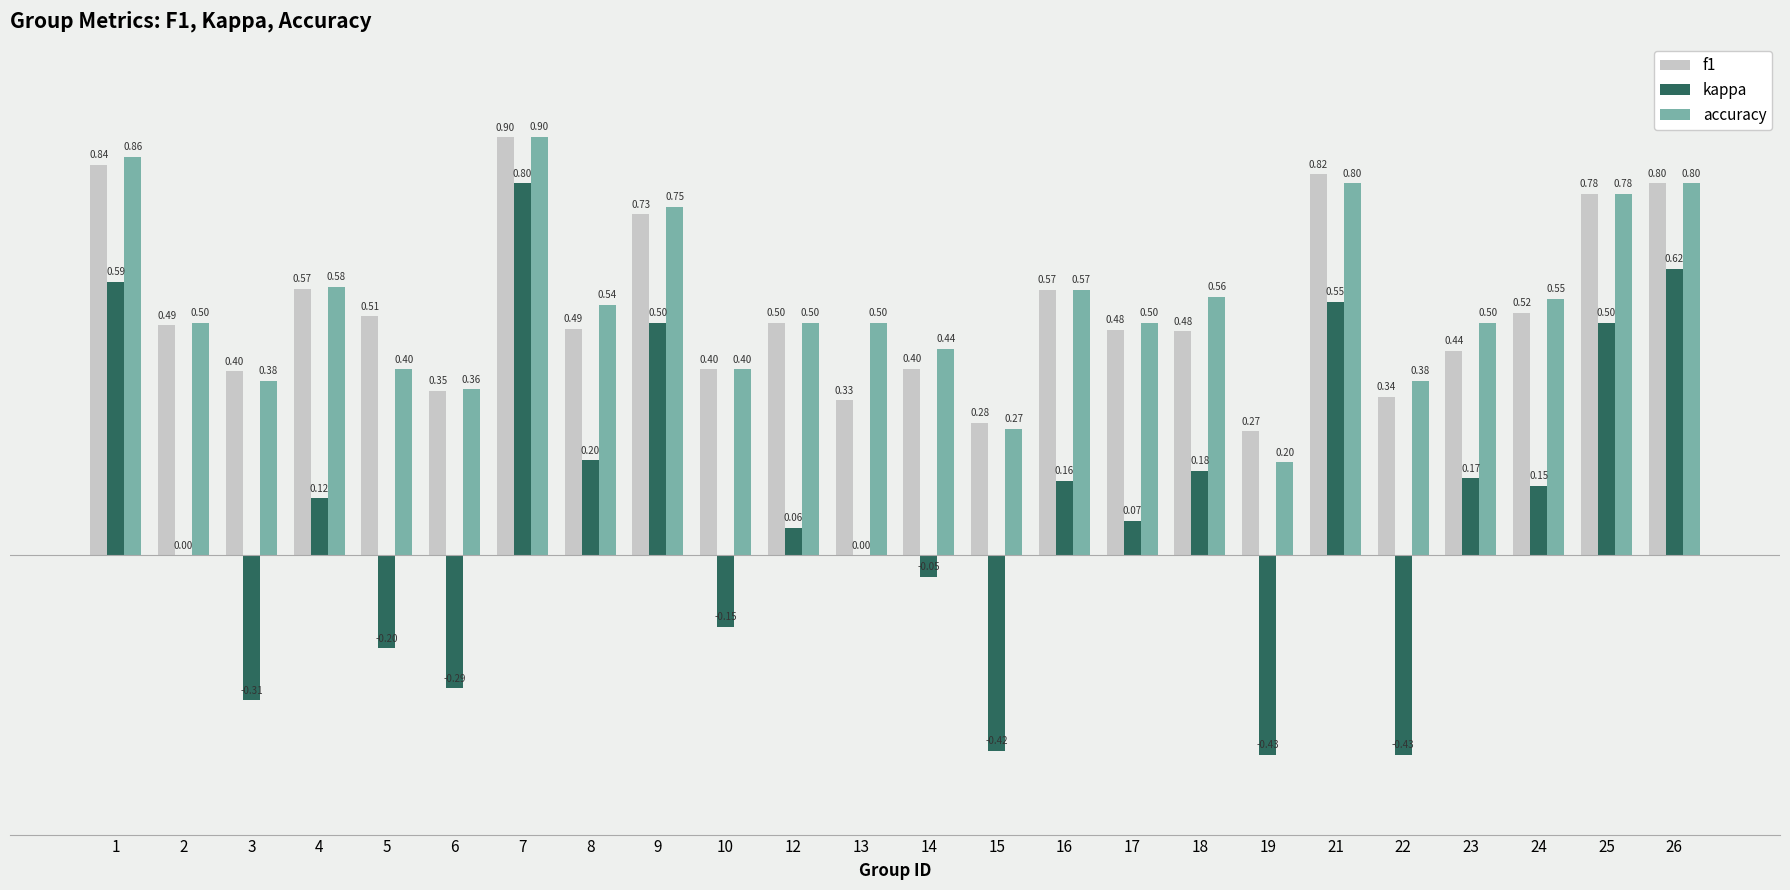

What is the sum of the f1 values at 21 and 14?

1.2